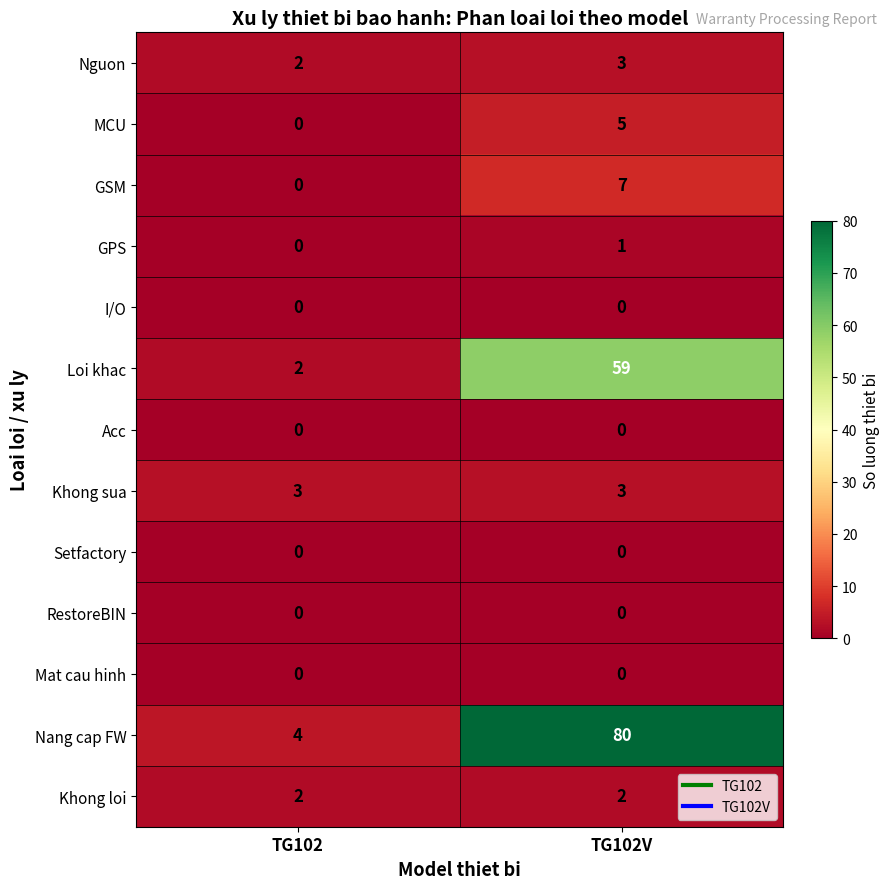

What is the sum of the Nguon values at TG102V and TG102?

5